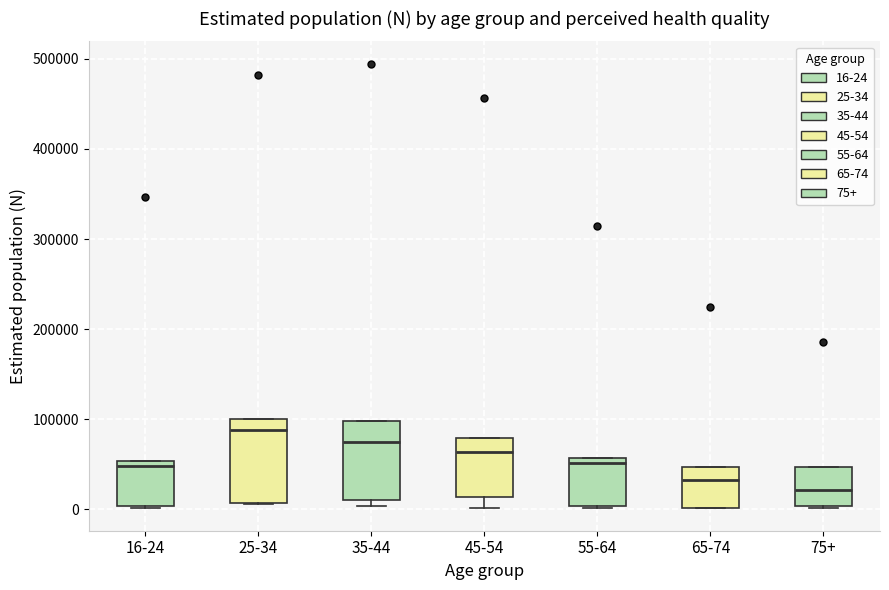

Reading left to right, transcribe this box plot: for each box, give where its median line is, the range the box spans, and where its two whiskers end, as read against the y-axis. The values are not printed on the chart, so give them approximately, as read against the axis.

16-24: median 50000 (just below the box's upper edge), box 0 to 50000, whiskers 0 to 50000
25-34: median 90000, box 10000 to 100000, whiskers 10000 to 100000
35-44: median 70000, box 10000 to 100000, whiskers 0 to 100000
45-54: median 60000, box 10000 to 80000, whiskers 0 to 80000
55-64: median 50000, box 0 to 60000, whiskers 0 (just below the box's lower edge) to 60000
65-74: median 30000, box 0 to 50000, whiskers 0 to 50000
75+: median 20000, box 0 to 50000, whiskers 0 to 50000